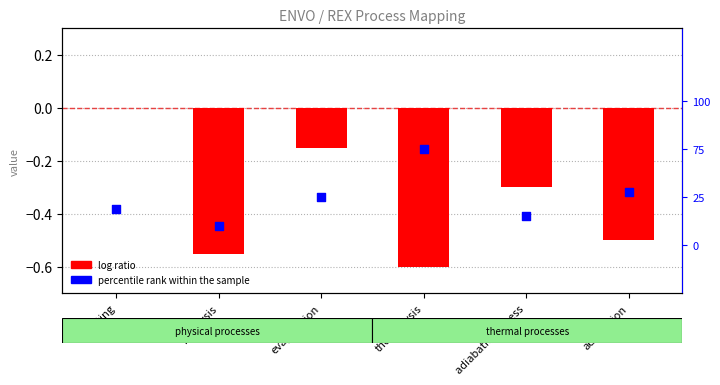

Which series has the largest total across all categories?

log ratio